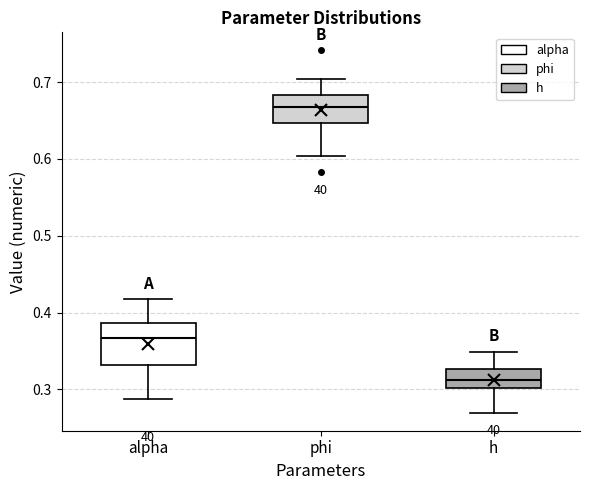

Reading left to right, transcribe this box plot: for each box, give where its median line is, the range the box spans, and where its two whiskers end, as read against the y-axis. The values are not printed on the chart, so give them approximately, as read against the axis.

alpha: median 0.37, box 0.33 to 0.39, whiskers 0.29 to 0.42
phi: median 0.67, box 0.65 to 0.68, whiskers 0.60 to 0.70
h: median 0.31, box 0.30 to 0.33, whiskers 0.27 to 0.35